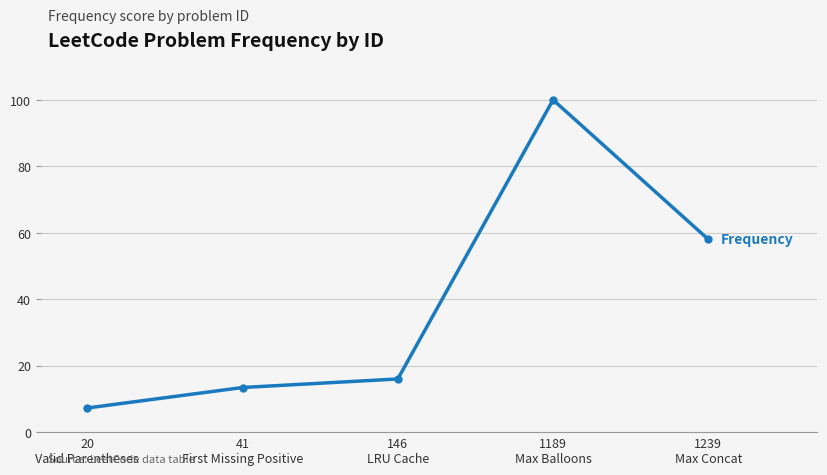

Reading left to right, what are all the values shown in this chart?

7.3	13.4	16.0	100.0	58.0